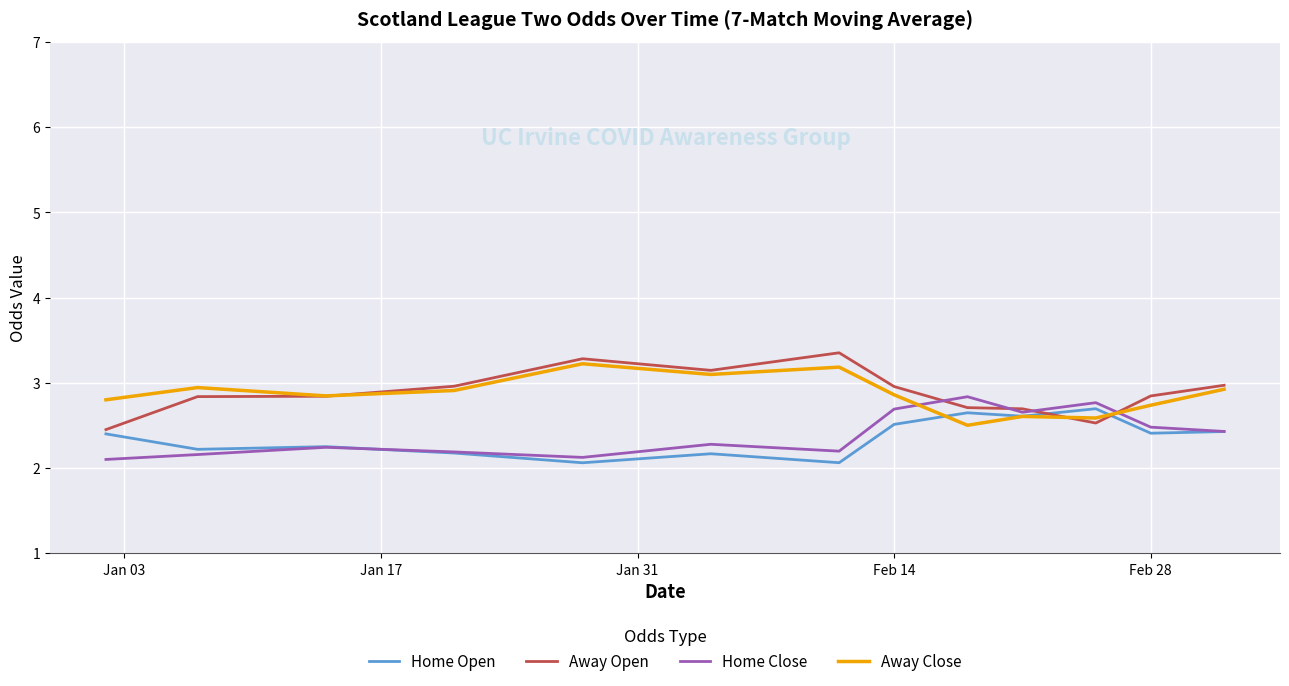

What is the greatest value displayed?

3.4